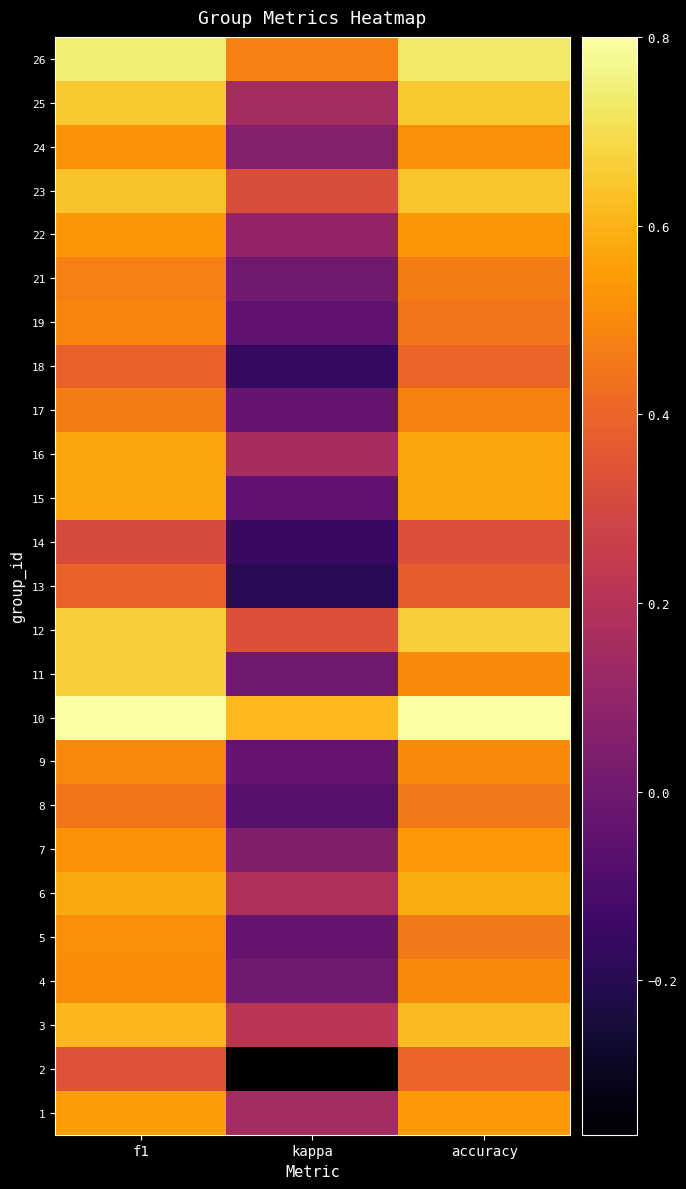

What is the greatest value displayed?

0.8